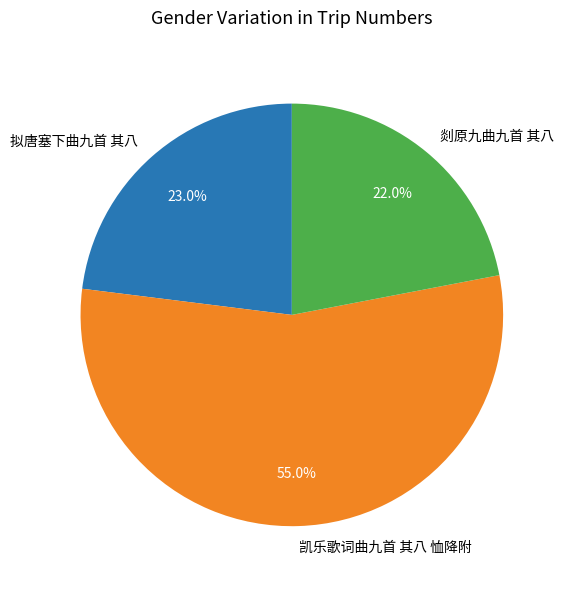

What is the ratio of the value at 凯乐歌词曲九首 其八 恤降附 to the value at 拟唐塞下曲九首 其八?

2.4